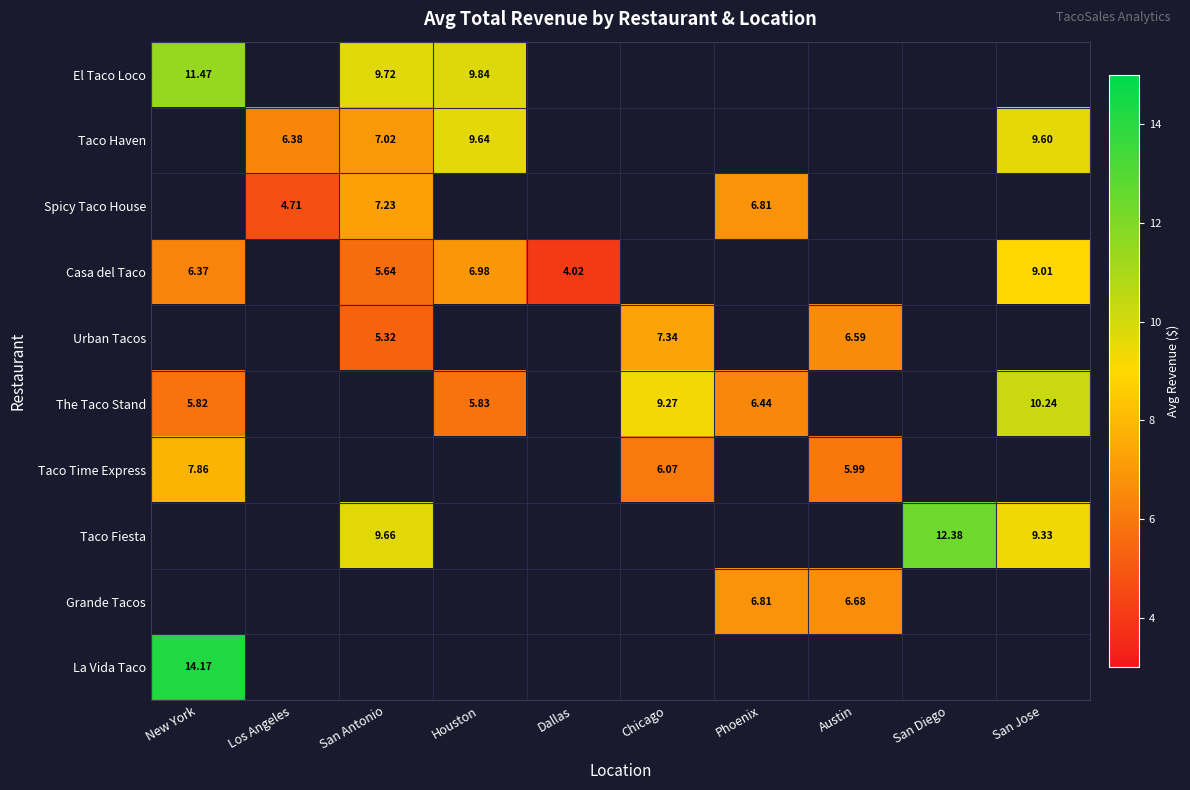

Is the value of Taco Haven at Houston greater than the value of Casa del Taco at San Antonio?

Yes